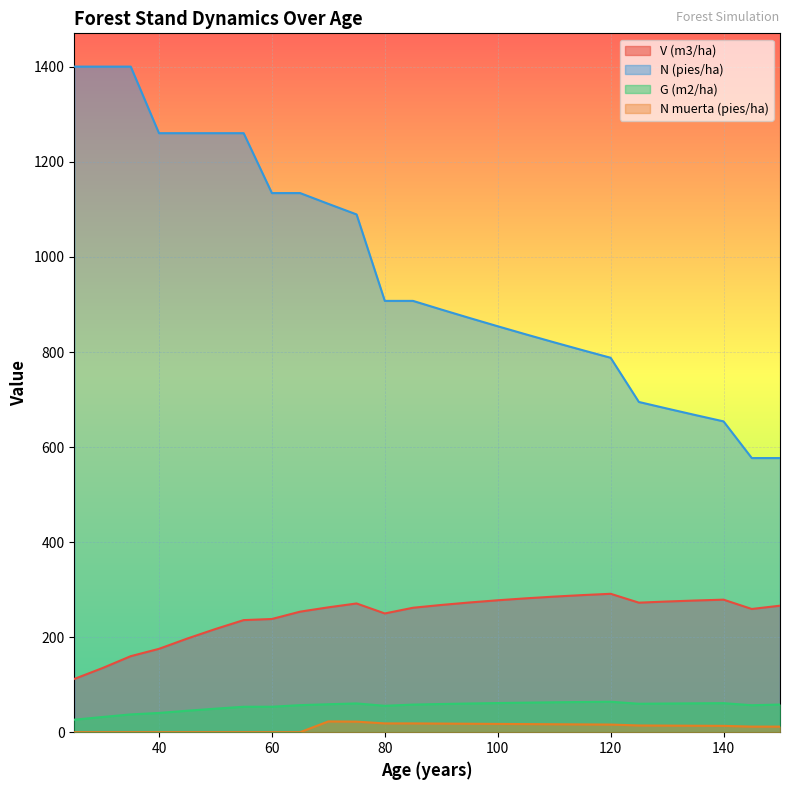

Which category has the highest value in the N (pies/ha) series?

25